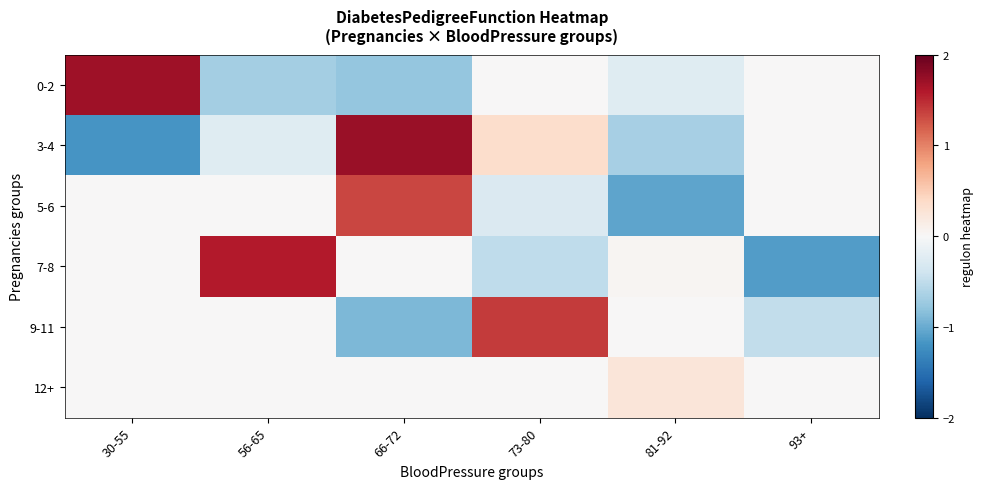

Which has a higher value, 66-72 or 93+?

93+